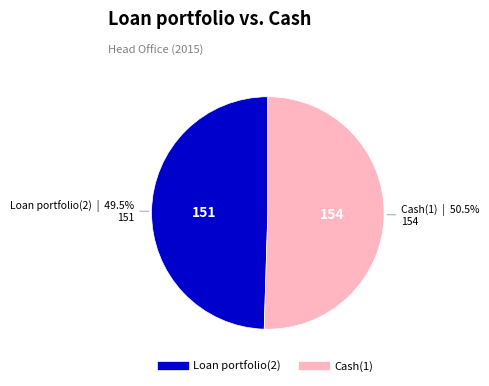

To the nearest percent, what is the difference between the largest and smallest slice percentages?

1%